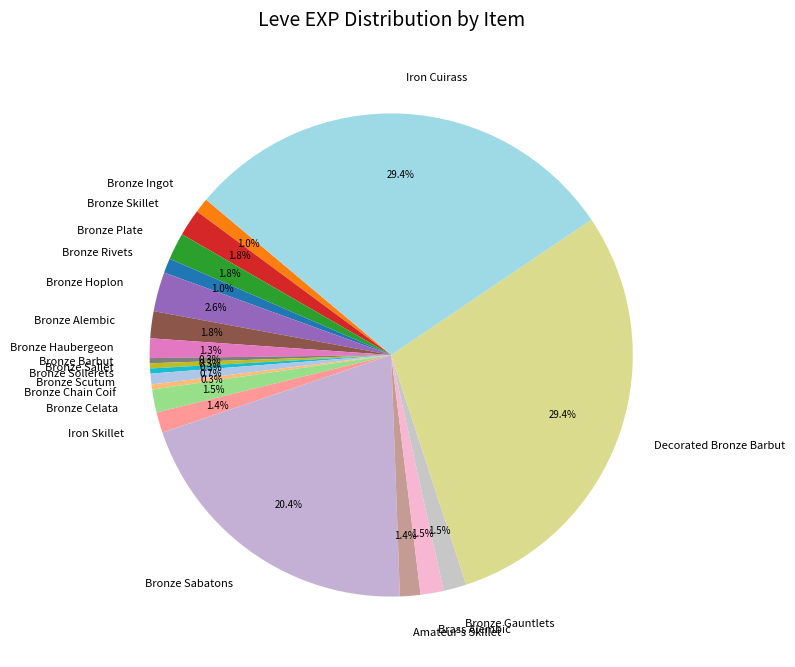

How many segments does this pie chart have?

20